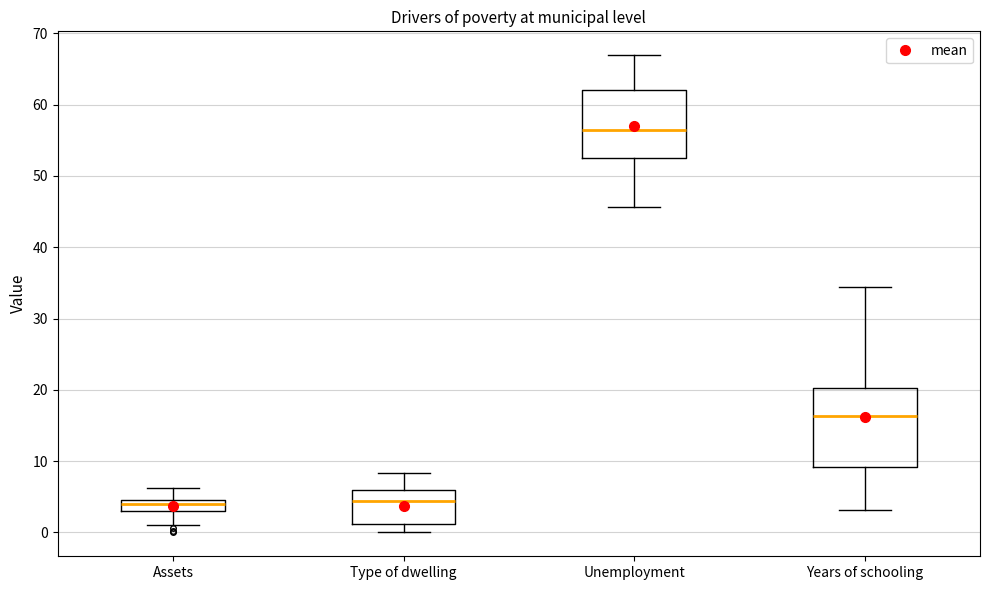

Reading left to right, read every box against the y-axis: the position of its median line, the range the box covers, and the ends of its whiskers. The values are not printed on the chart, so give them approximately, as read against the axis.

Assets: median 4, box 3 to 5, whiskers 1 to 6
Type of dwelling: median 4, box 1 to 6, whiskers 0 to 8
Unemployment: median 56, box 52 to 62, whiskers 46 to 67
Years of schooling: median 16, box 9 to 20, whiskers 3 to 34